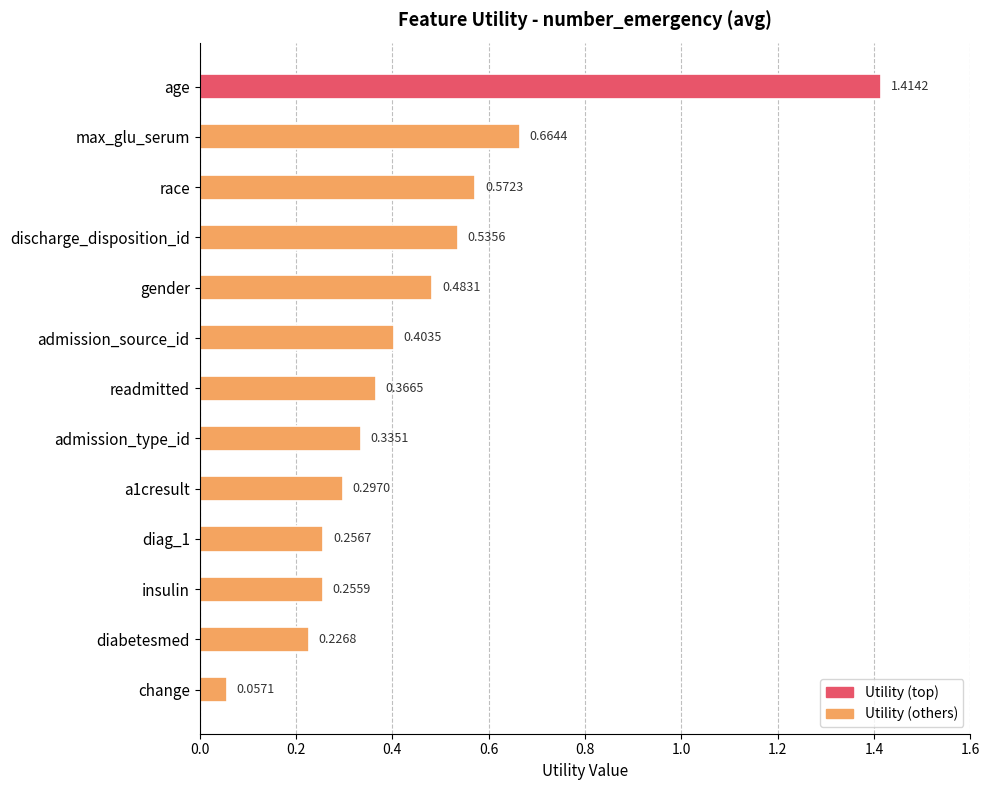

Rank the categories by value from highest to lowest.

age, max_glu_serum, race, discharge_disposition_id, gender, admission_source_id, readmitted, admission_type_id, a1cresult, diag_1, insulin, diabetesmed, change